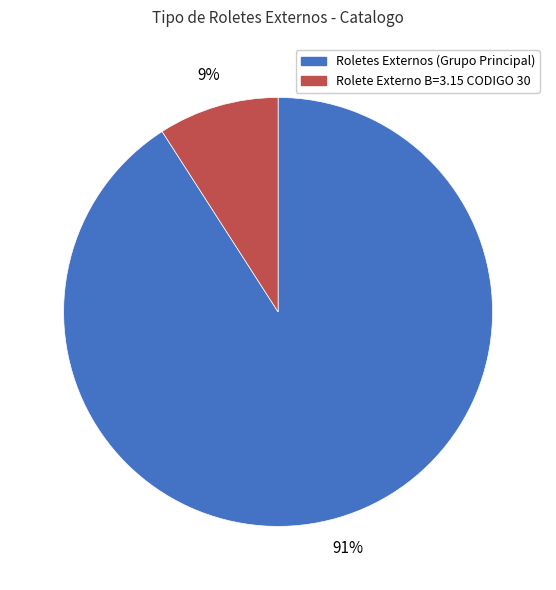

How many slices are in this pie chart?

2